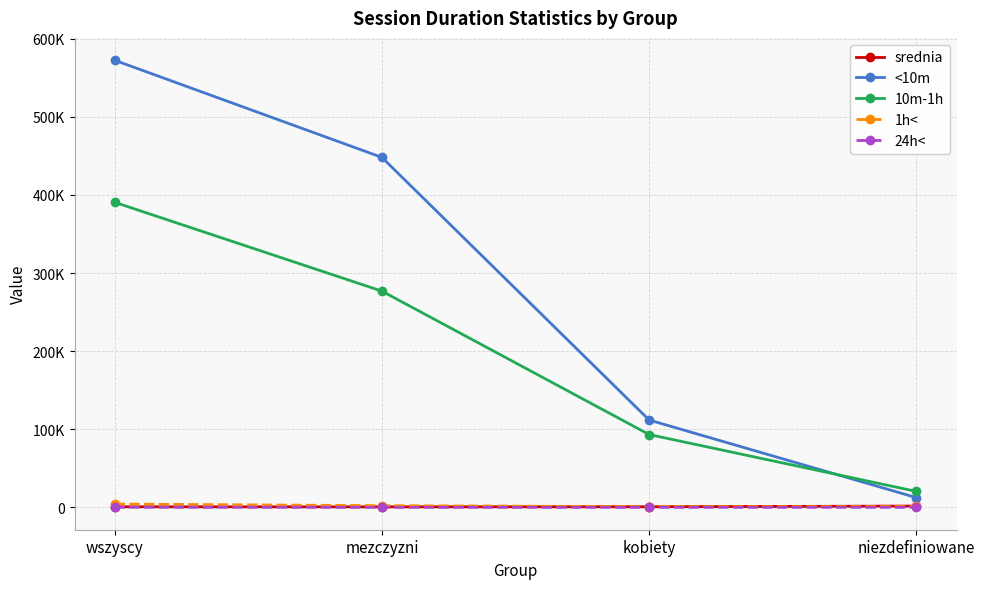

True or false: srednia and 10m-1h intersect in this chart.

False